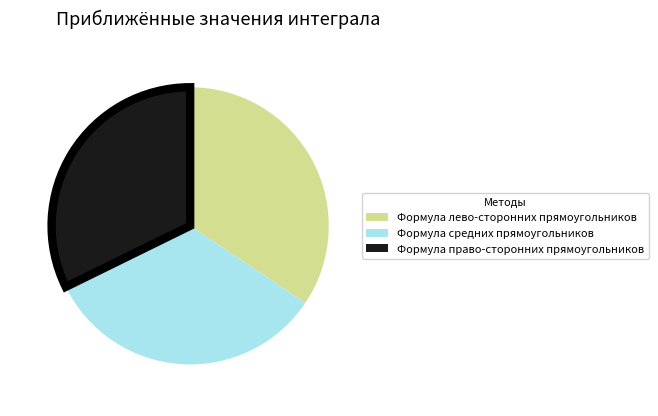

How many segments does this pie chart have?

3